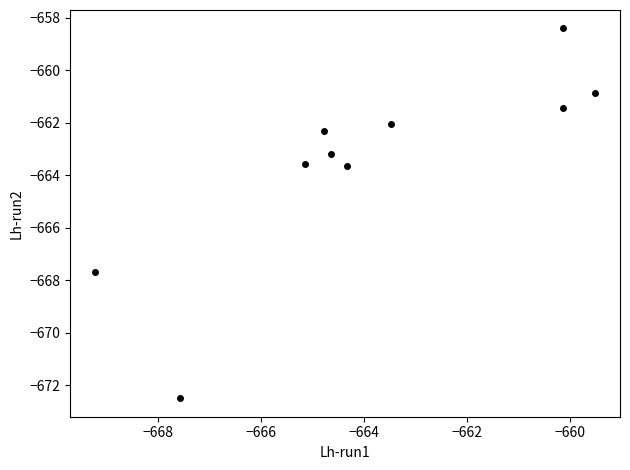

What is the average Y value?

-663.6